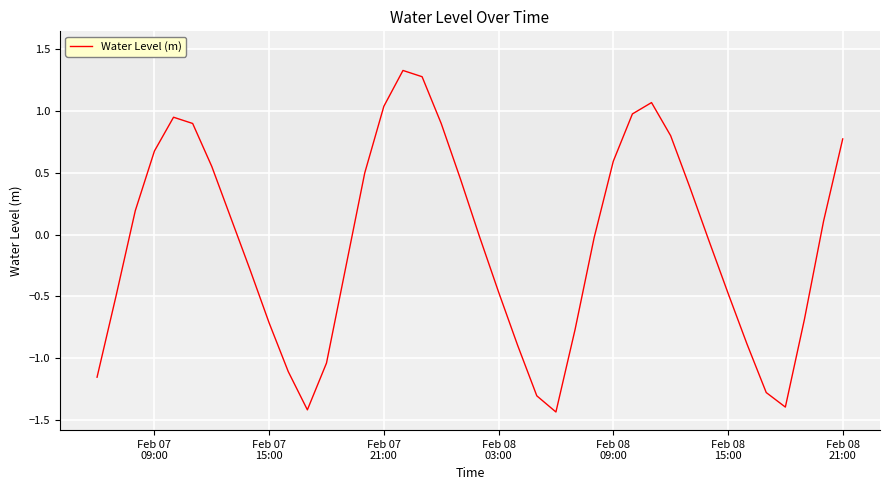

What is the difference between the maximum and minimum values?

2.8